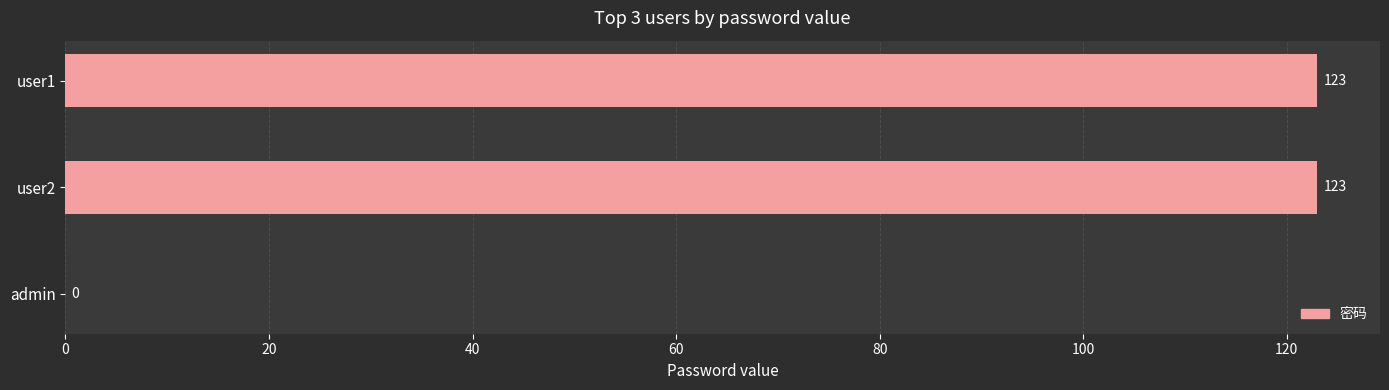

How many values are between 0 and 123?

3